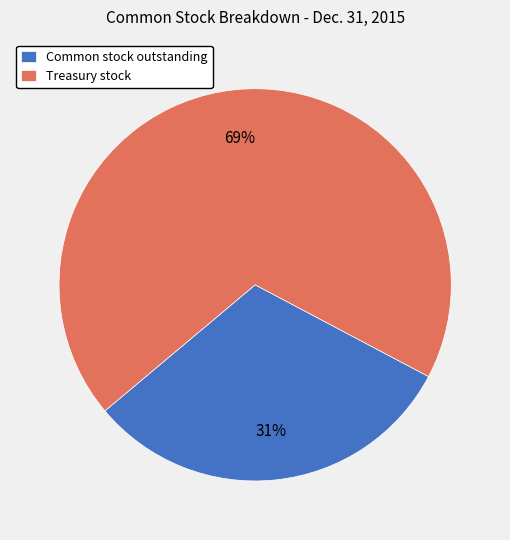

To the nearest percent, what is the average slice percentage?

50%